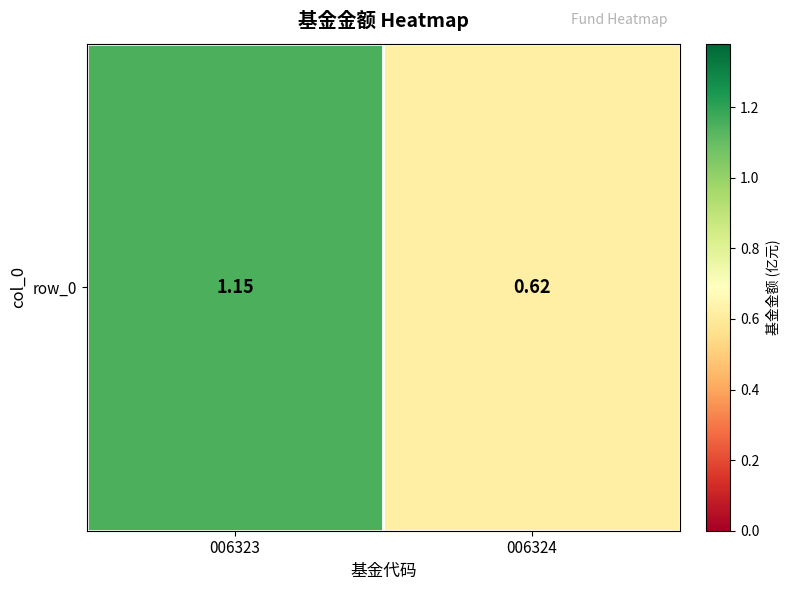

Rank the categories by value from highest to lowest.

006323, 006324